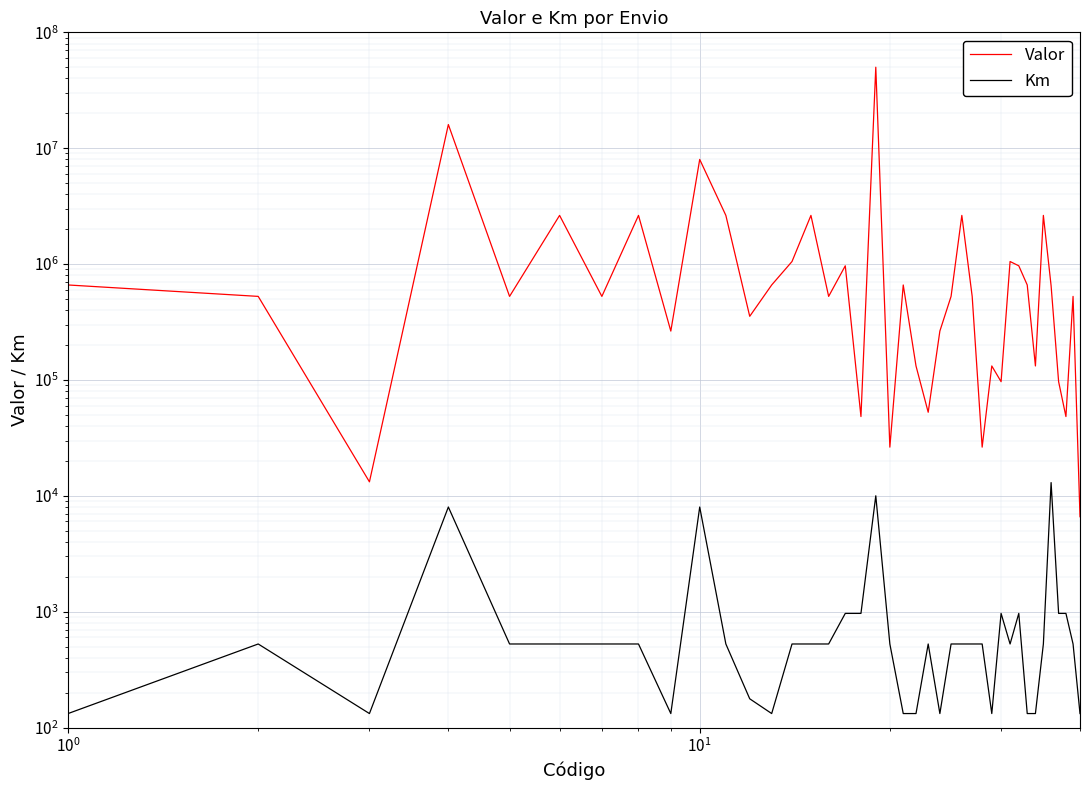

Reading right to left, extract all data points from this chart.

Valor: 6600	526000	48300	96600	650000	2630000	132000	660000	966000	1052000	96600	132000	26300	526000	2630000	526000	264000	52600	132000	660000	26300	50000000	48300	966000	526000	2630000	1052000	660000	354000	2630000	8000000	264000	2630000	526000	2630000	526000	16000000	13200	526000	660000
Km: 132	526	966	966	13000	526	132	132	966	526	966	132	526	526	526	526	132	526	132	132	526	10000	966	966	526	526	526	132	177	526	8000	132	526	526	526	526	8000	132	526	132